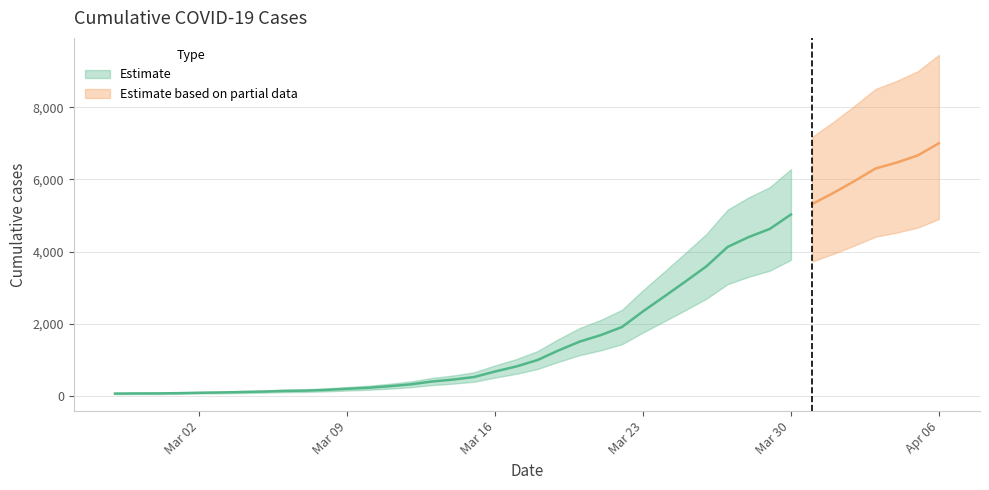

How many data points are above 993?

19